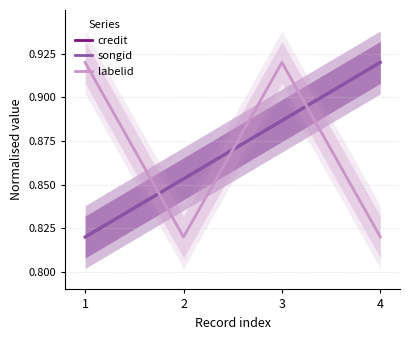

Rank the series at 3 from highest to lowest value.

labelid, credit, songid